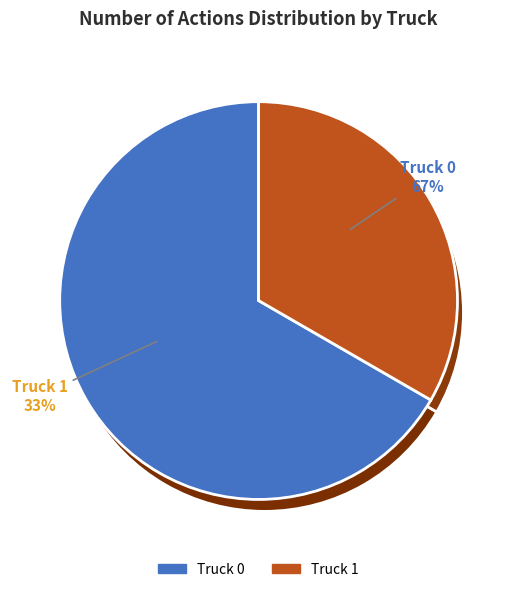

Which category has the biggest portion of the pie?

Truck 0